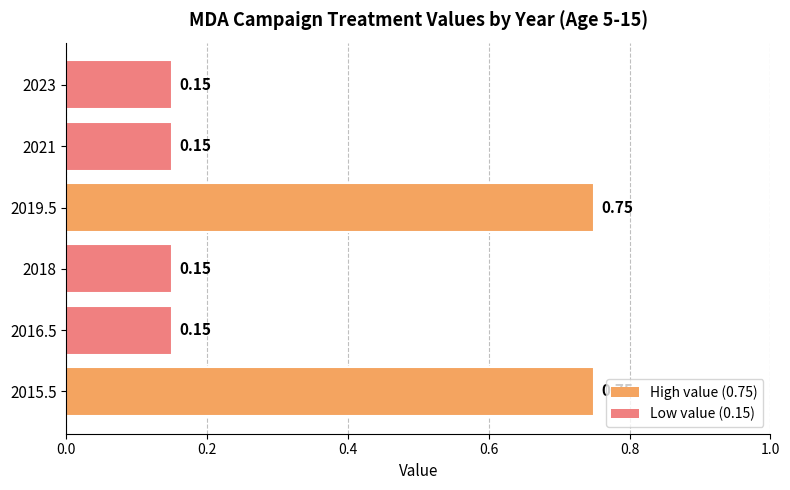

What is the change in value from 2019.5 to 2023?

-0.6